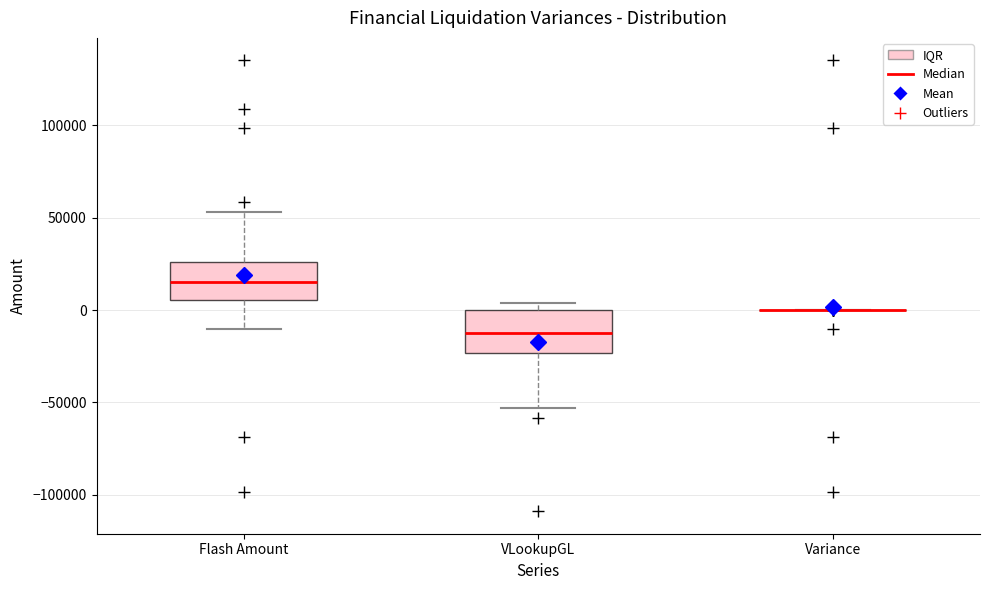

Reading left to right, read every box against the y-axis: the position of its median line, the range the box covers, and the ends of its whiskers. The values are not printed on the chart, so give them approximately, as read against the axis.

Flash Amount: median 15000, box 5000 to 25000, whiskers -10000 to 55000
VLookupGL: median -15000, box -25000 to 0, whiskers -55000 to 5000
Variance: box collapsed to a line at 0, whiskers 0 to 0